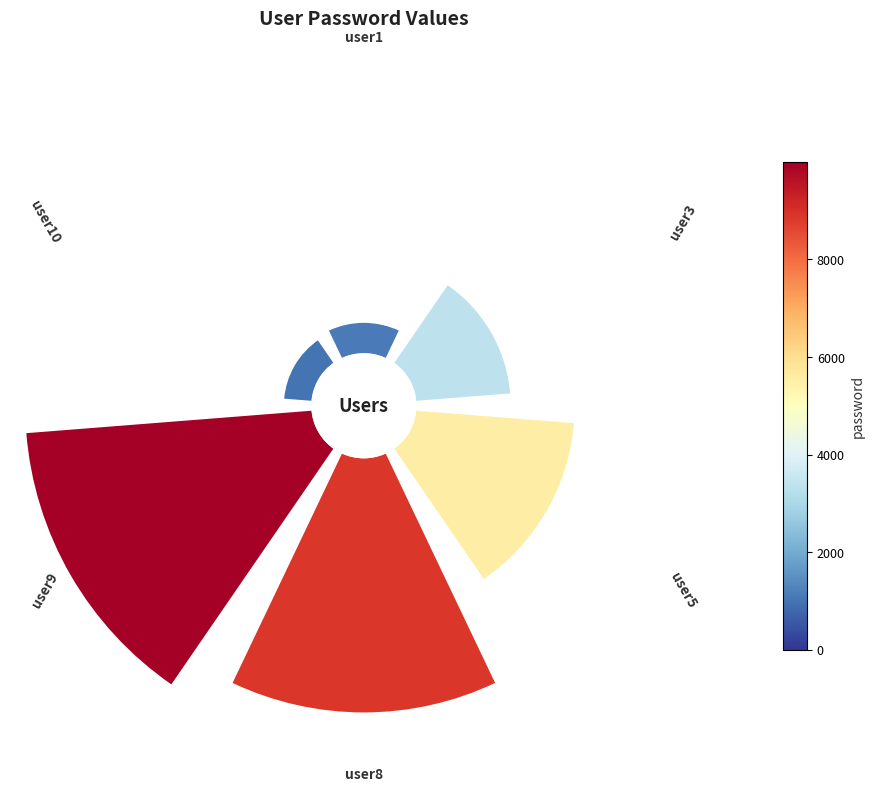

Combined, do 4 and 3 account for over 50%?

Yes